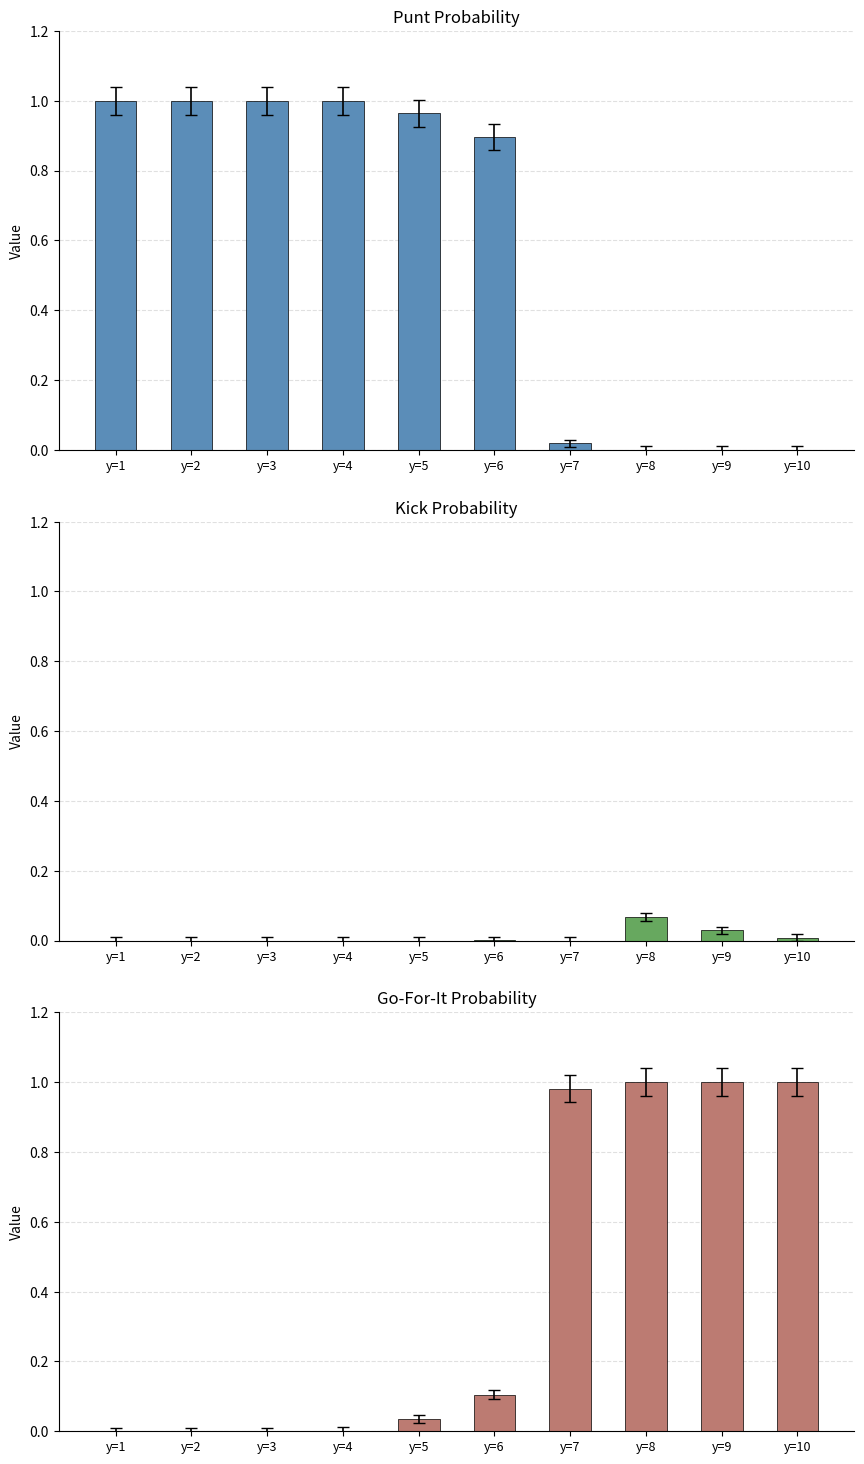

Which series has the widest spread of values?

punt